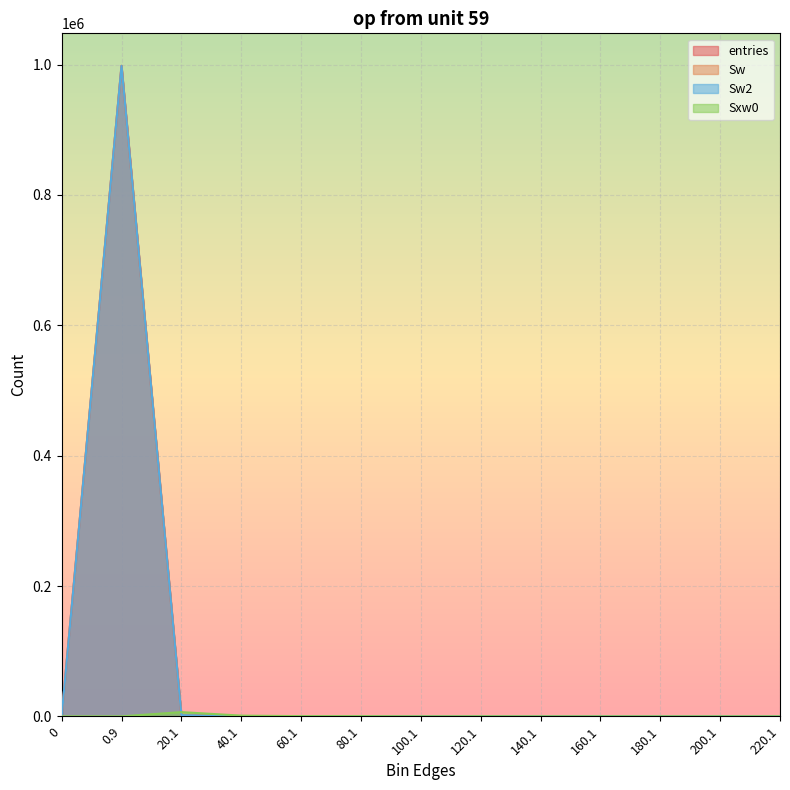

What is the difference between the maximum and second lowest values in the Sw2 series?

998123